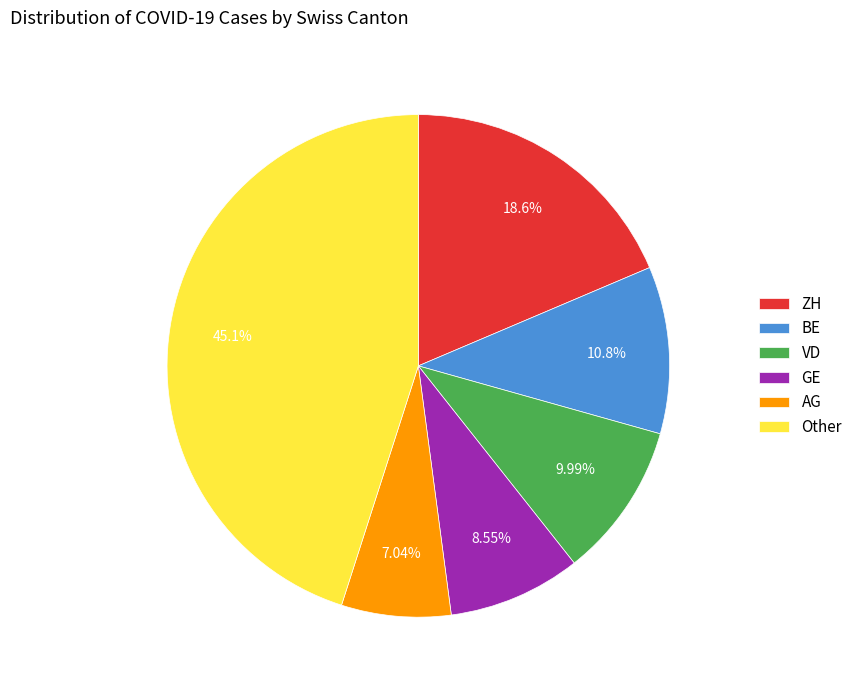

Is there any slice that represents more than half of the pie?

No